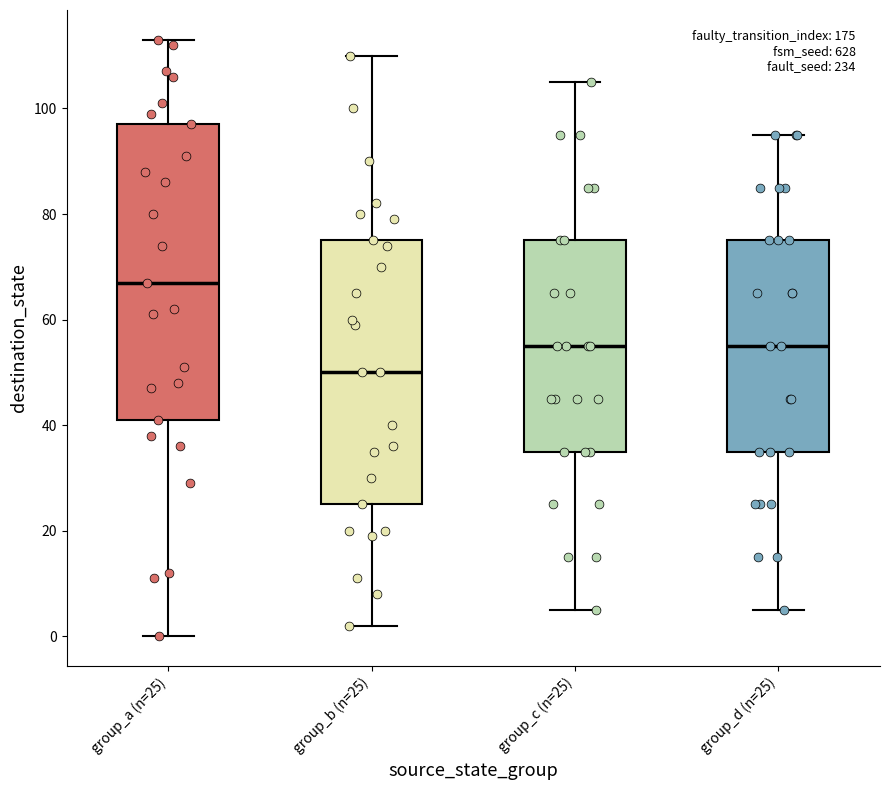

Which box is the tallest, from its lower edge to its upper edge?

group_a (n=25)